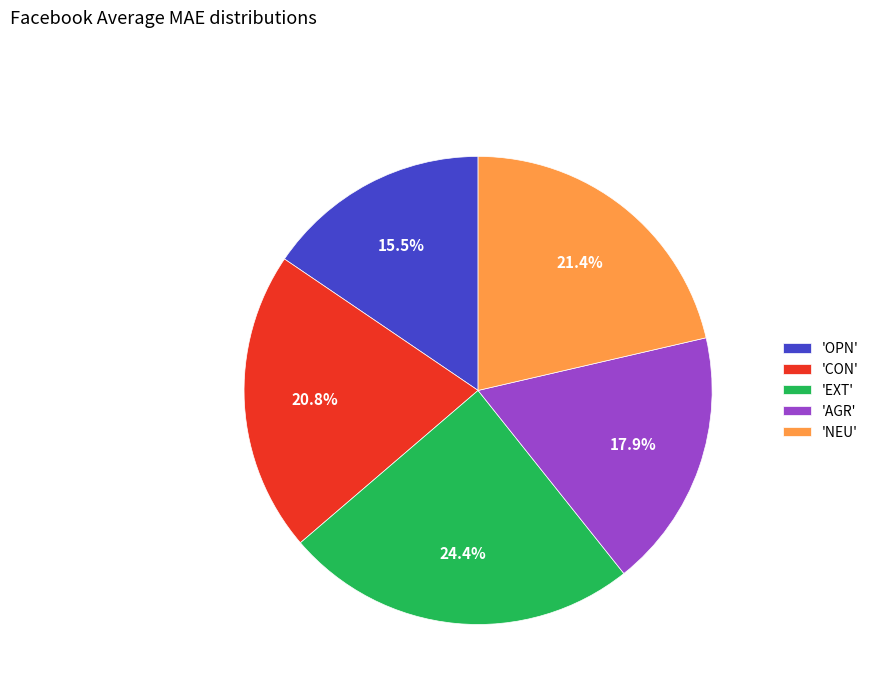

What portion of the pie excludes 'AGR'?

82.1%